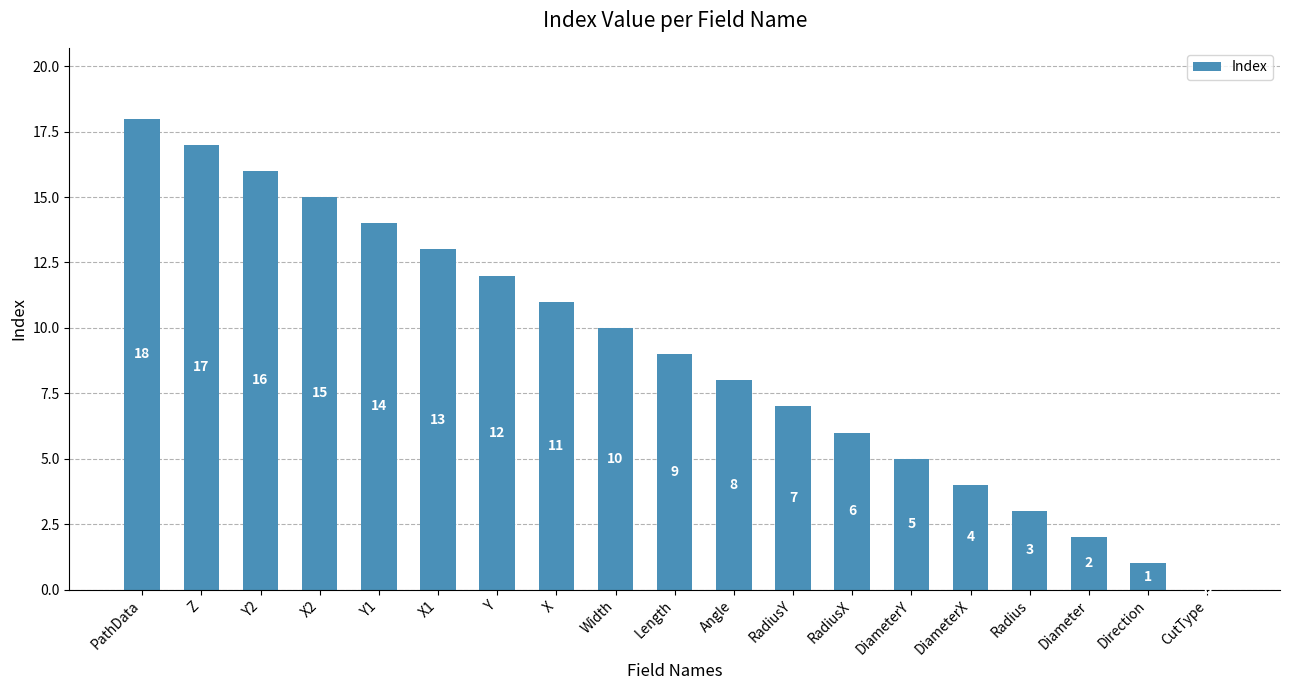

What is the ratio of the value at DiameterX to the value at Y?

0.3